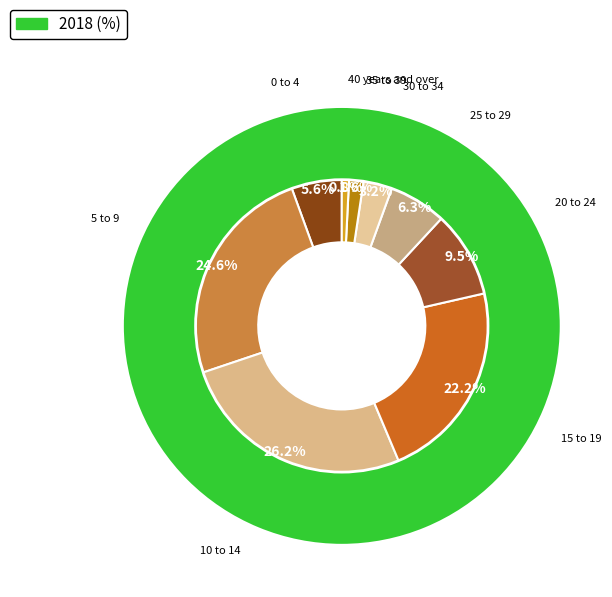

Combined, do 35 to 39 and 20 to 24 account for over 50%?

No